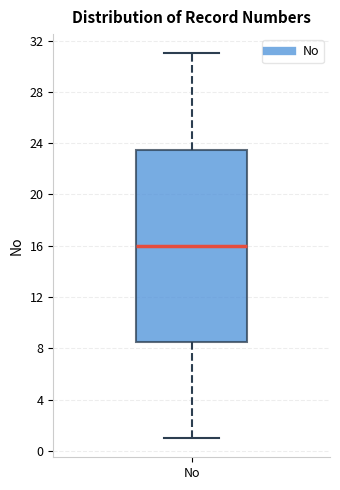

Where does the upper whisker of the box for No end on the y-axis? The values are not printed on the chart, so give them approximately, as read against the axis.

31.0